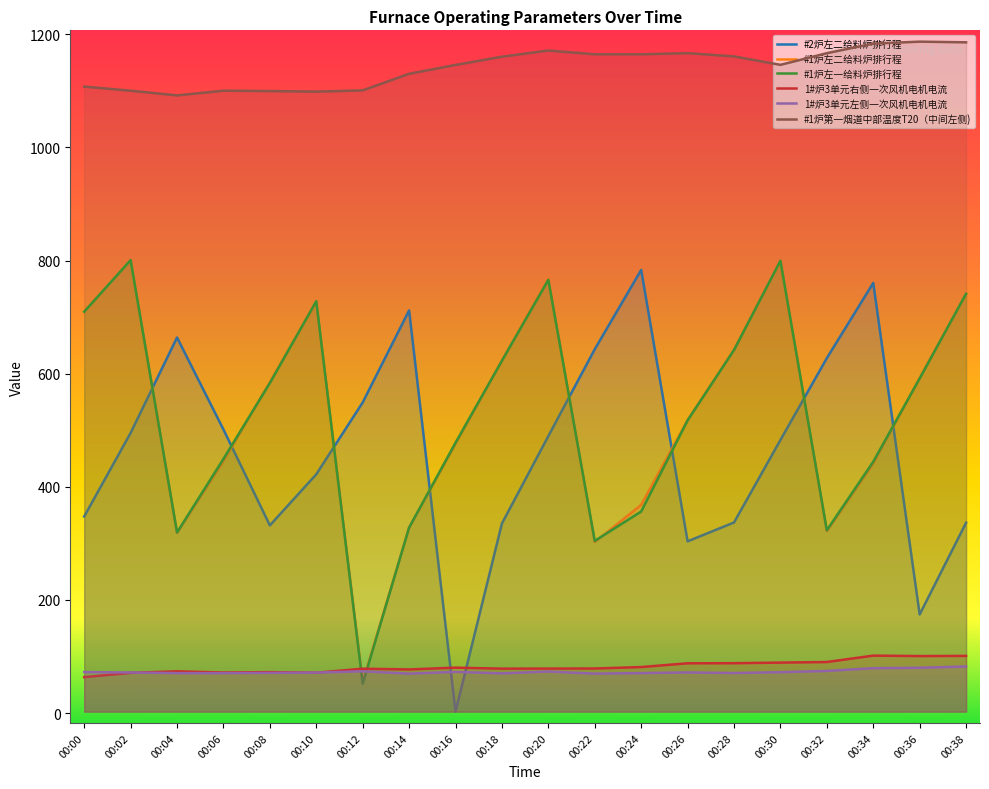

Reading left to right, extract all data points from this chart.

#2炉左二给料炉排行程: 00:00=347.6	00:02=495.4	00:04=664.0	00:06=501.4	00:08=331.9	00:10=422.2	00:12=549.2	00:14=712.0	00:16=2.6	00:18=335.2	00:20=489.8	00:22=643.3	00:24=783.5	00:26=303.7	00:28=337.0	00:30=482.8	00:32=627.6	00:34=760.5	00:36=174.3	00:38=336.6
#1炉左二给料炉排行程: 00:00=710.2	00:02=800.8	00:04=318.5	00:06=445.5	00:08=585.0	00:10=727.1	00:12=54.8	00:14=327.7	00:16=476.0	00:18=623.1	00:20=768.0	00:22=302.4	00:24=368.1	00:26=518.0	00:28=642.5	00:30=799.1	00:32=321.5	00:34=441.2	00:36=592.6	00:38=741.0
#1炉左一给料炉排行程: 00:00=709.7	00:02=800.8	00:04=319.4	00:06=449.5	00:08=583.6	00:10=728.2	00:12=51.7	00:14=328.1	00:16=478.0	00:18=623.0	00:20=766.0	00:22=304.5	00:24=356.4	00:26=517.5	00:28=642.0	00:30=799.7	00:32=323.3	00:34=444.5	00:36=591.6	00:38=741.5
1#炉3单元右侧一次风机电机电流: 00:00=63.6	00:02=71.1	00:04=73.8	00:06=71.7	00:08=72.4	00:10=71.3	00:12=78.4	00:14=77.1	00:16=80.3	00:18=78.5	00:20=78.7	00:22=78.8	00:24=81.4	00:26=88.0	00:28=88.2	00:30=89.2	00:32=90.3	00:34=101.6	00:36=100.8	00:38=101.1
1#炉3单元左侧一次风机电机电流: 00:00=72.5	00:02=71.8	00:04=70.6	00:06=70.7	00:08=71.1	00:10=71.6	00:12=73.8	00:14=69.8	00:16=72.9	00:18=70.2	00:20=73.5	00:22=69.7	00:24=70.7	00:26=71.8	00:28=70.8	00:30=72.3	00:32=74.5	00:34=79.3	00:36=80.1	00:38=82.3
#1炉第一烟道中部温度T20（中间左侧): 00:00=1107.6	00:02=1100.3	00:04=1092.1	00:06=1100.4	00:08=1099.8	00:10=1098.8	00:12=1101.0	00:14=1130.3	00:16=1146.0	00:18=1160.5	00:20=1171.5	00:22=1164.8	00:24=1164.7	00:26=1166.8	00:28=1161.1	00:30=1146.1	00:32=1166.7	00:34=1183.7	00:36=1187.1	00:38=1185.9